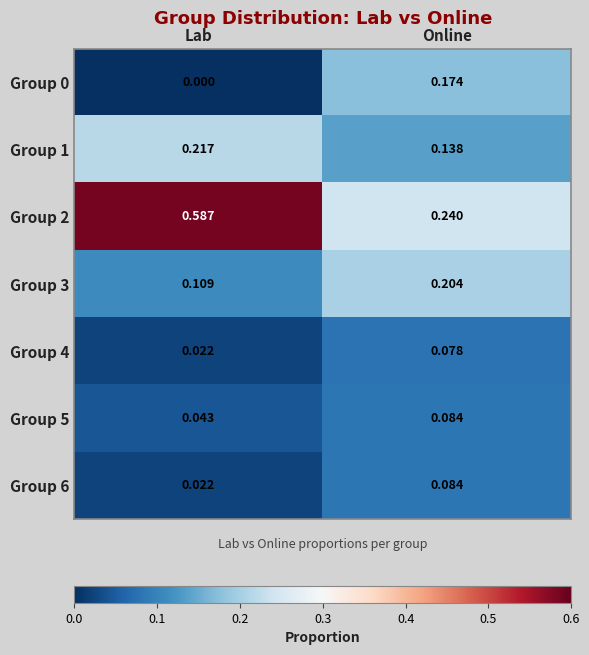

Which series has the largest total across all categories?

Group 2